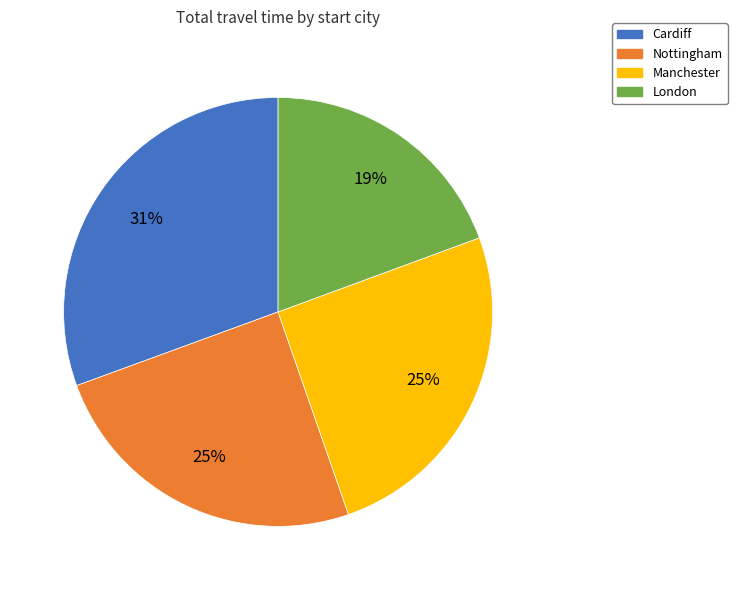

To the nearest percent, what is the average slice percentage?

25%